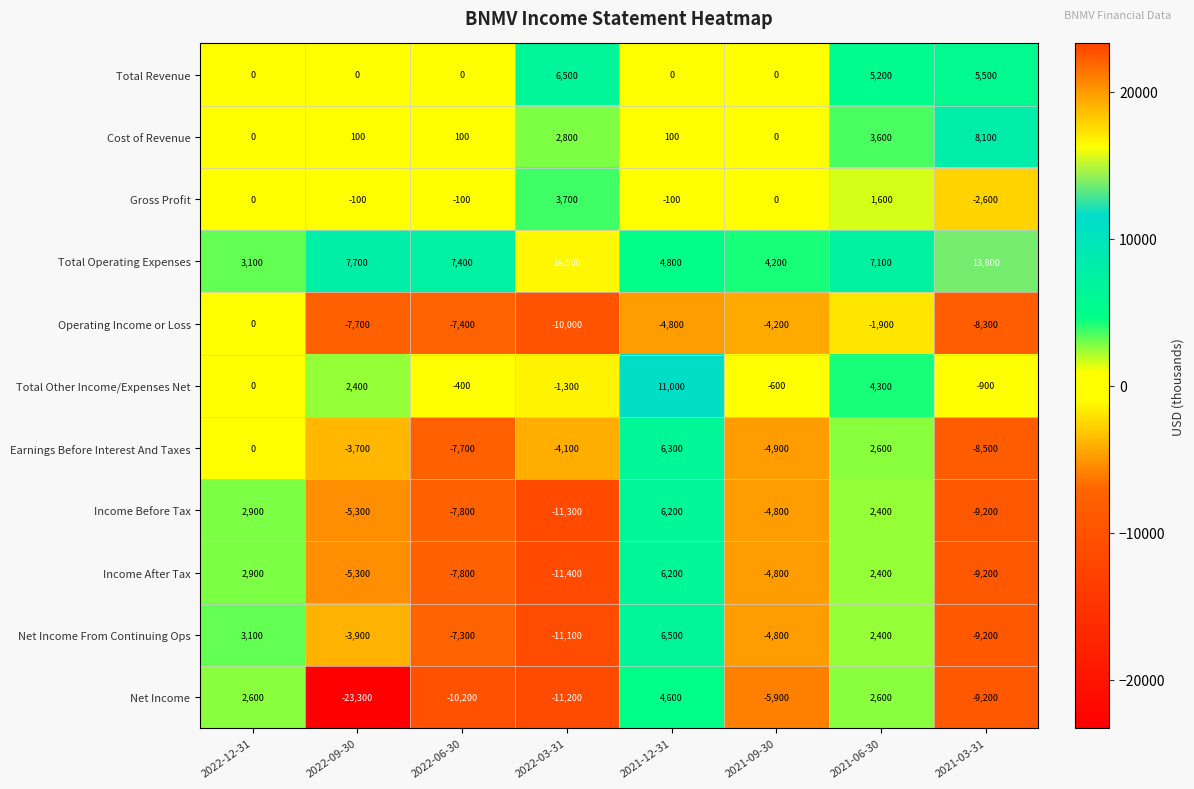

Between 2022-12-31 and 2022-03-31, which series saw the biggest shift?

Income After Tax